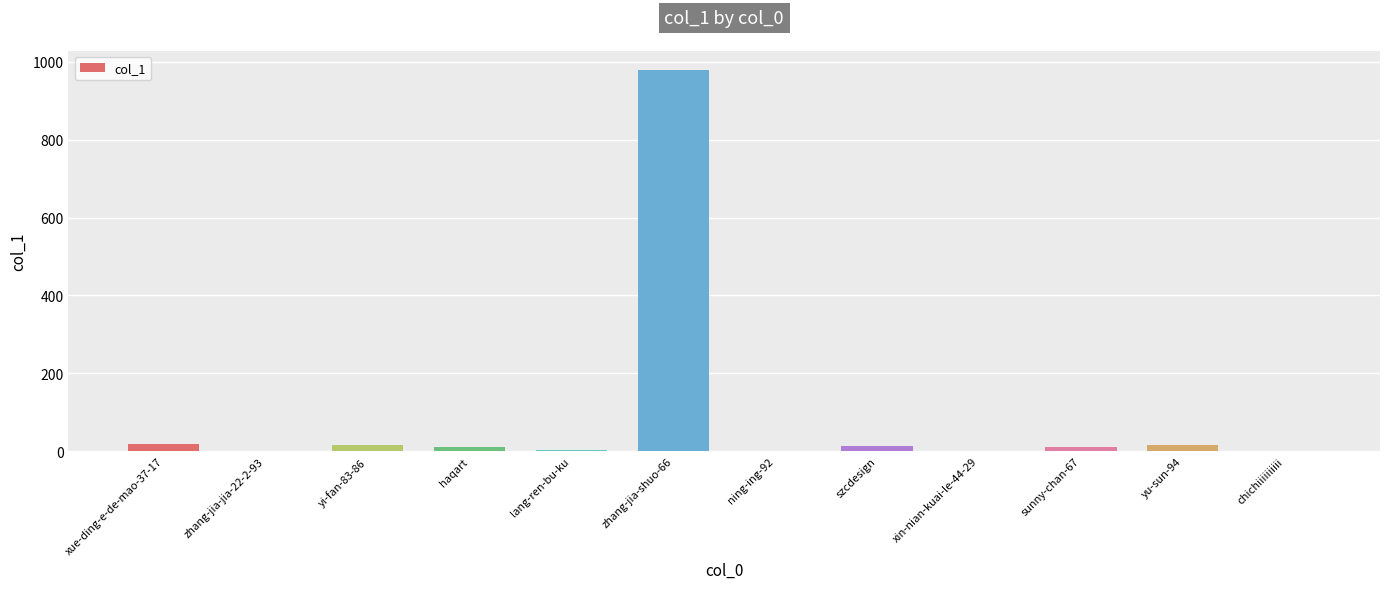

Which category has the highest value across all series?

zhang-jia-shuo-66